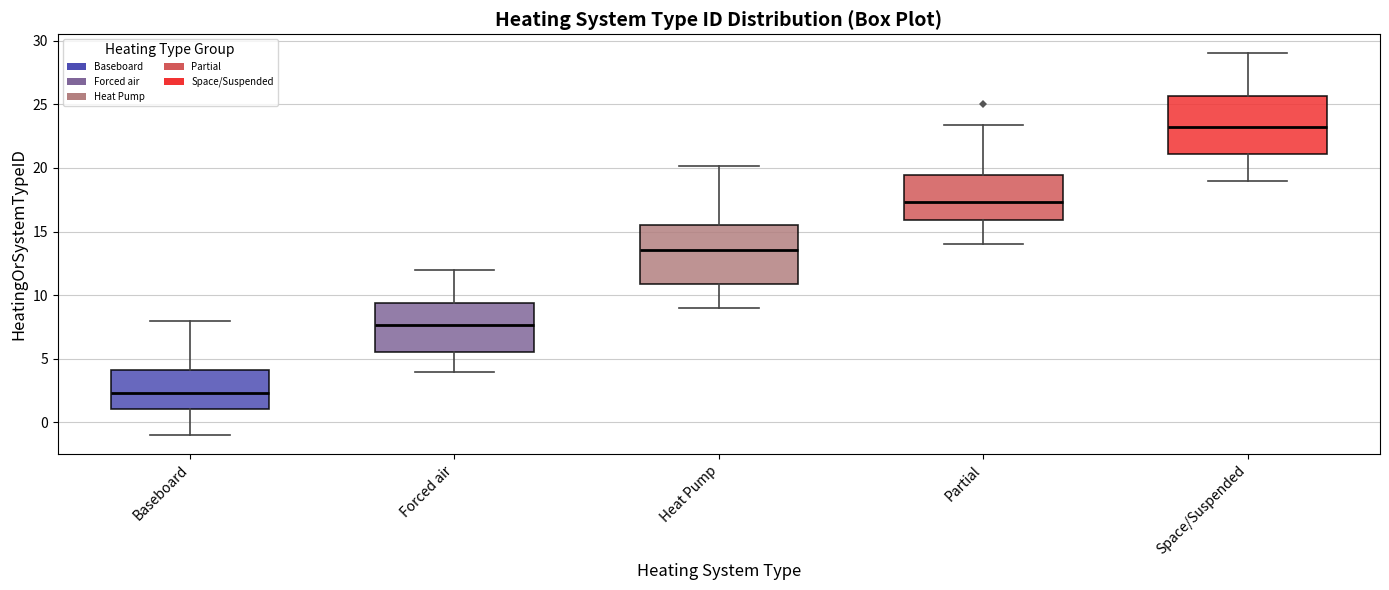

Where does the upper whisker of the box for Baseboard end on the y-axis? The values are not printed on the chart, so give them approximately, as read against the axis.

8.0